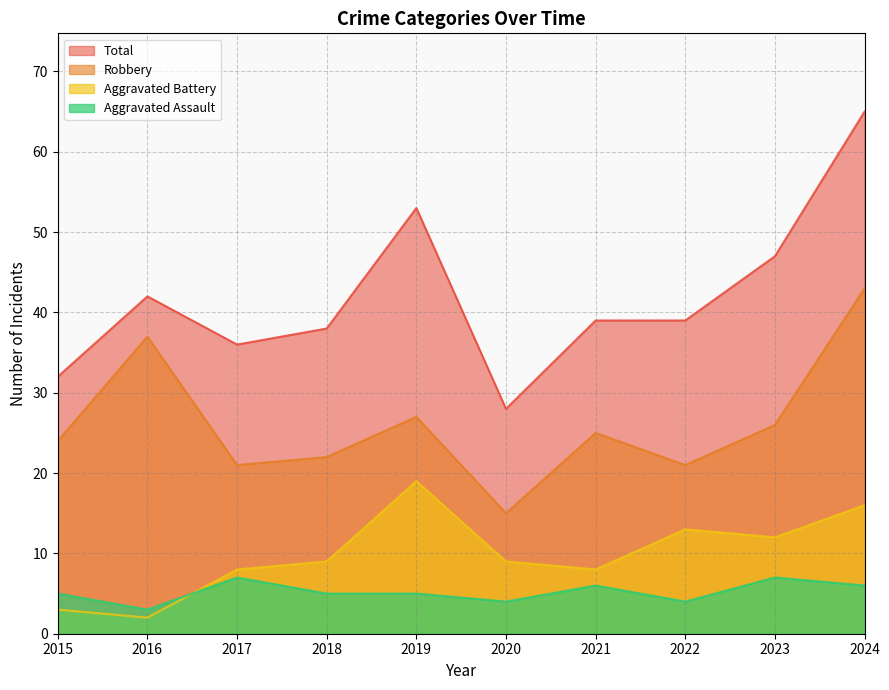

True or false: Aggravated Assault and Robbery cross at least once.

False